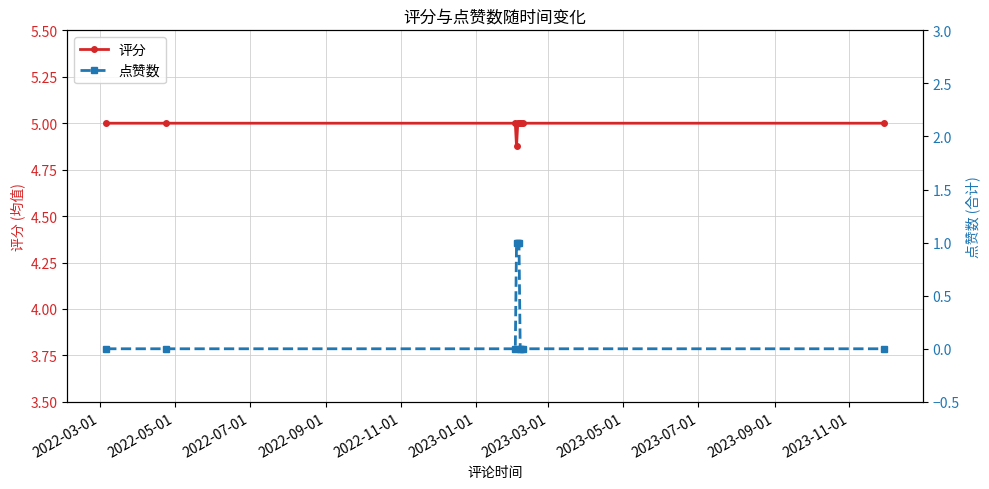

What is the value of the 评分 point at the 9th from the left?

5.0